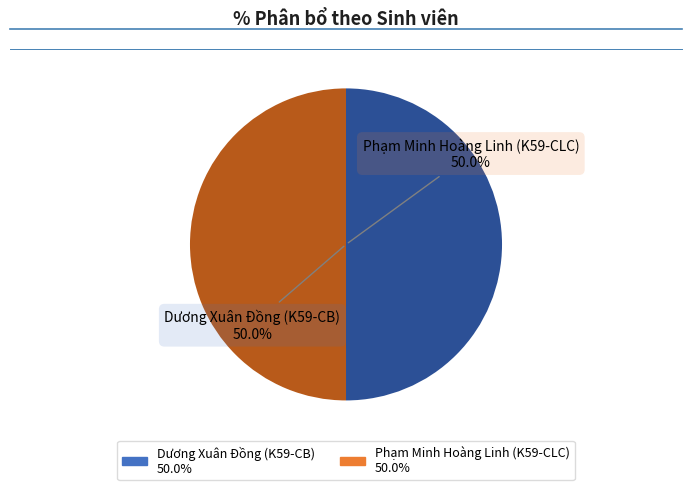

Which slice is the smallest?

Dương Xuân Đồng (K59-CB)